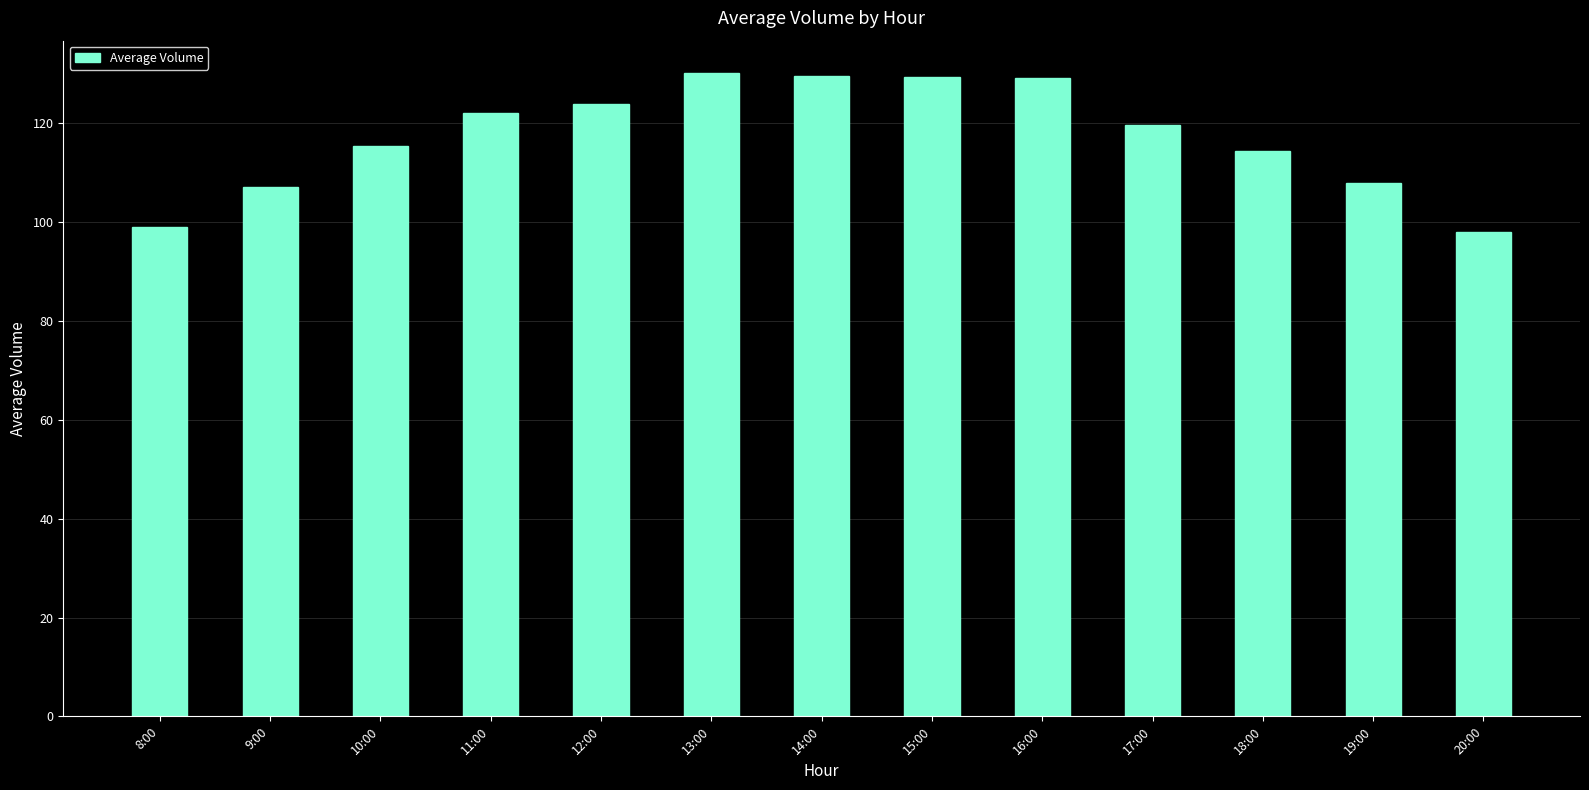

What is the minimum value shown in the chart?

98.0